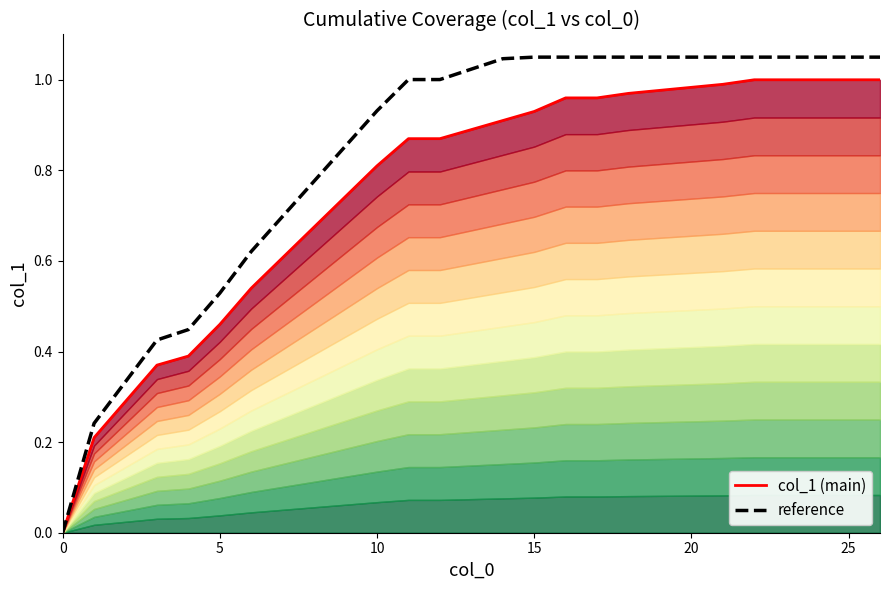

At how many categories does at least one series exceed 0?

19